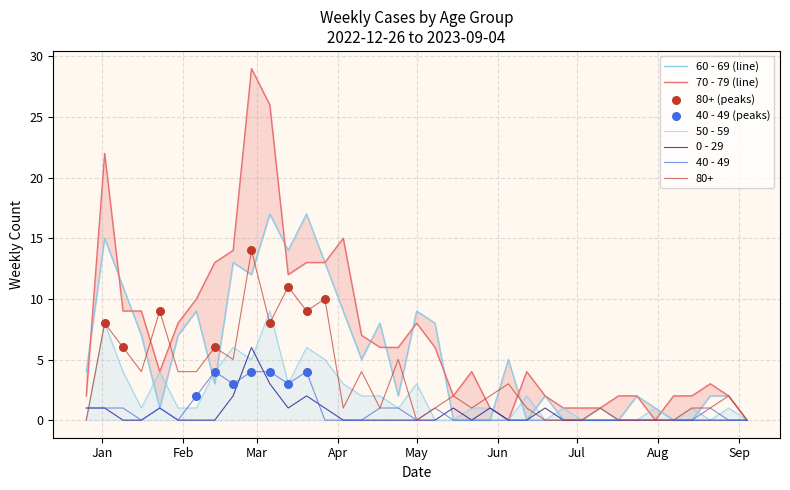

Which series reaches the maximum Y coordinate?

70 - 79